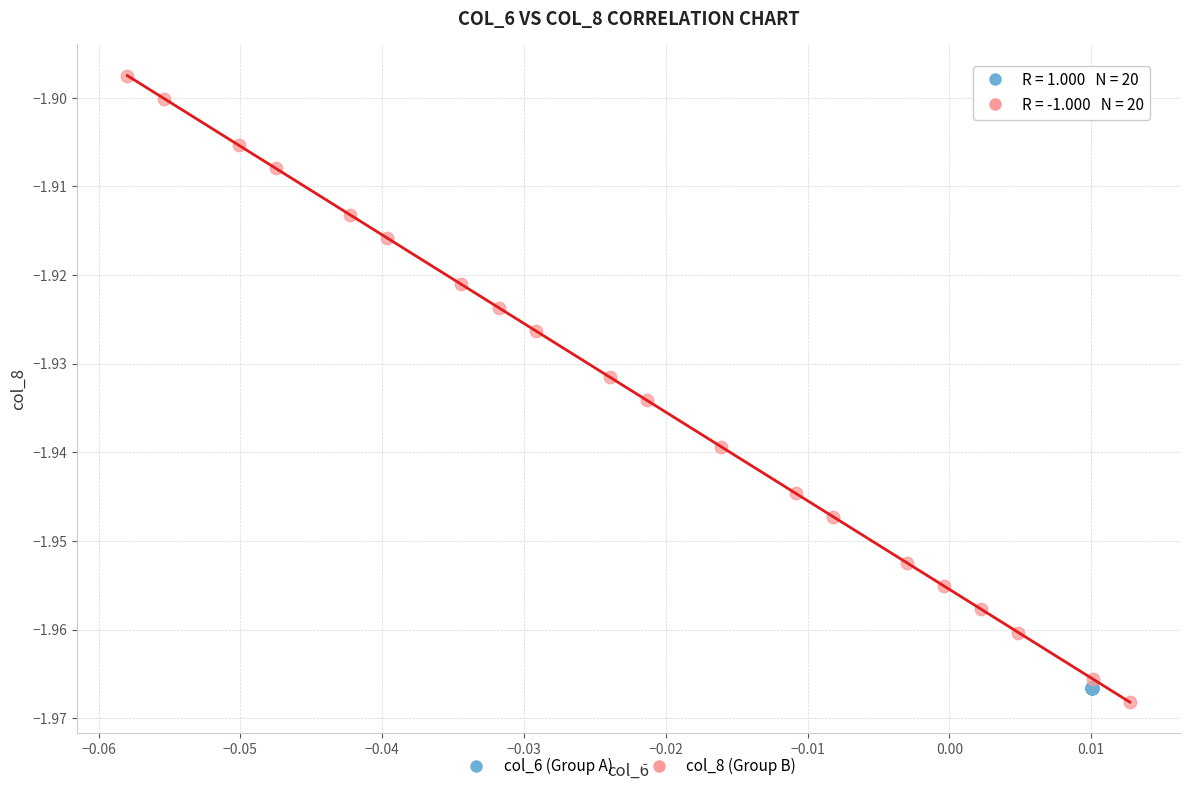

Which series contains the highest Y value?

col_8 (Group B)